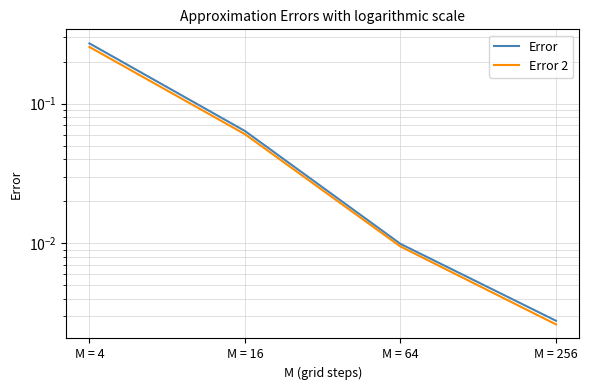

True or false: Error 2 has more than 2 interior local peaks.

False